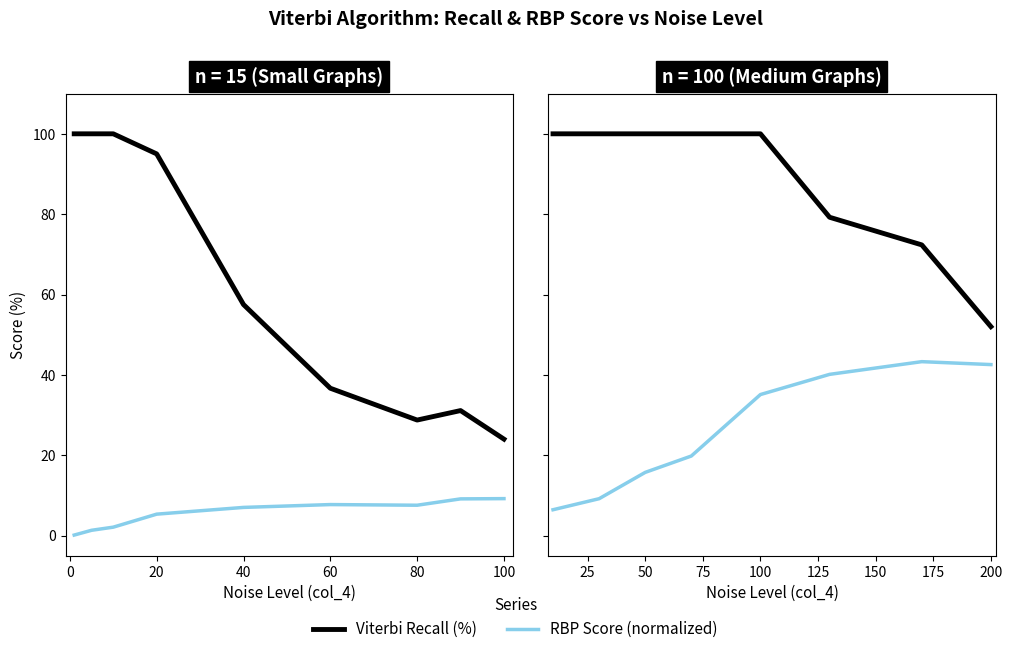

True or false: Viterbi Recall (%) and RBP Score (normalized) intersect in this chart.

False